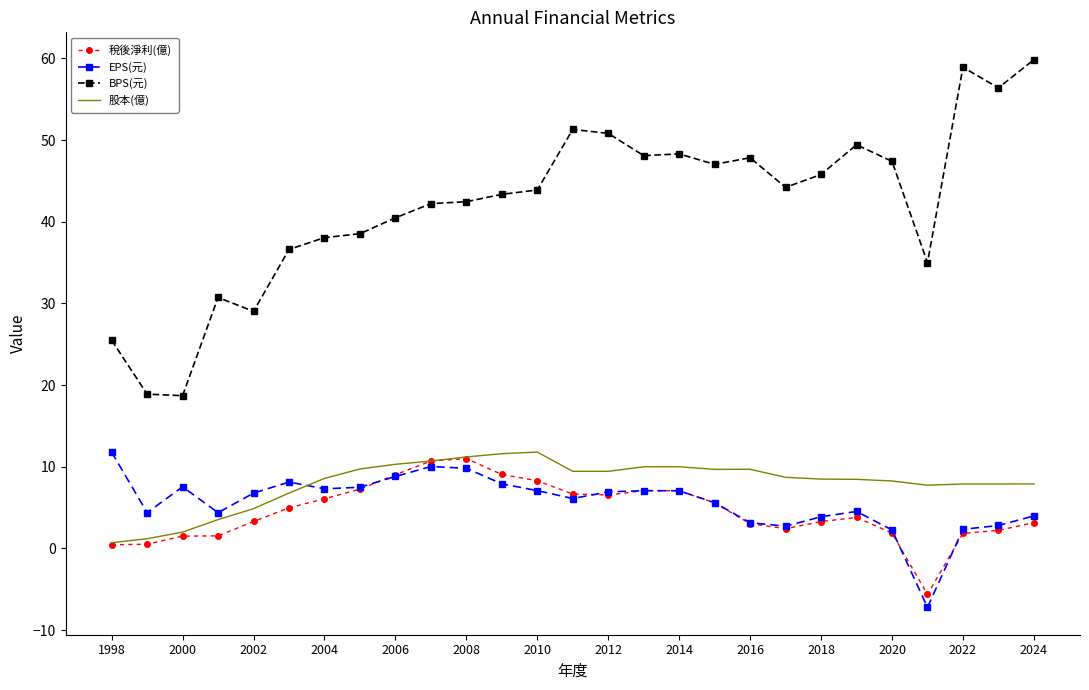

Which series has the widest spread of values?

BPS(元)